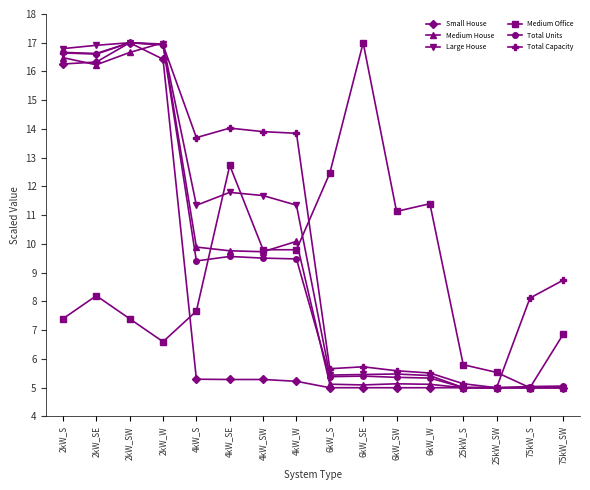

What is the minimum value shown in the chart?

5.0